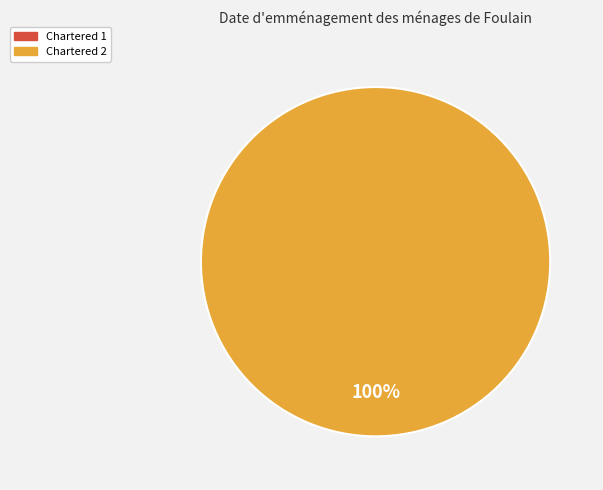

Does any single category account for the majority?

Yes